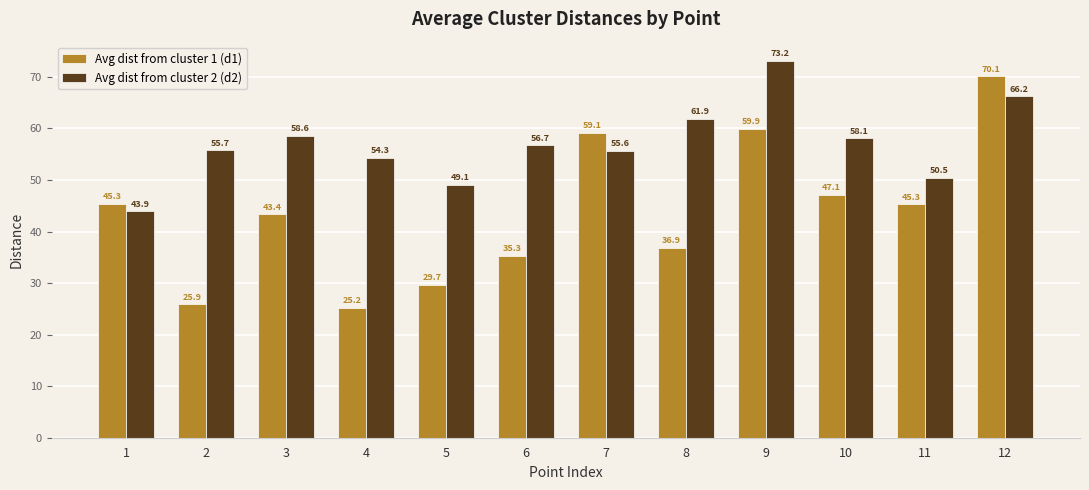

At which category does the chart reach its minimum across all series?

4